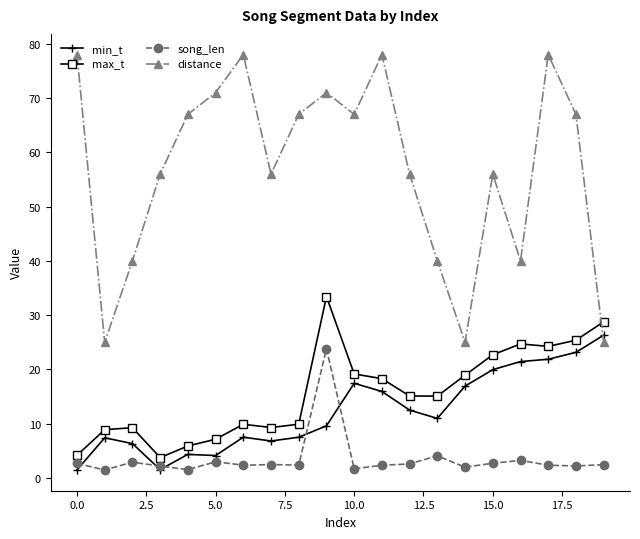

True or false: max_t has more than 1 points higher than both neighbors.

True